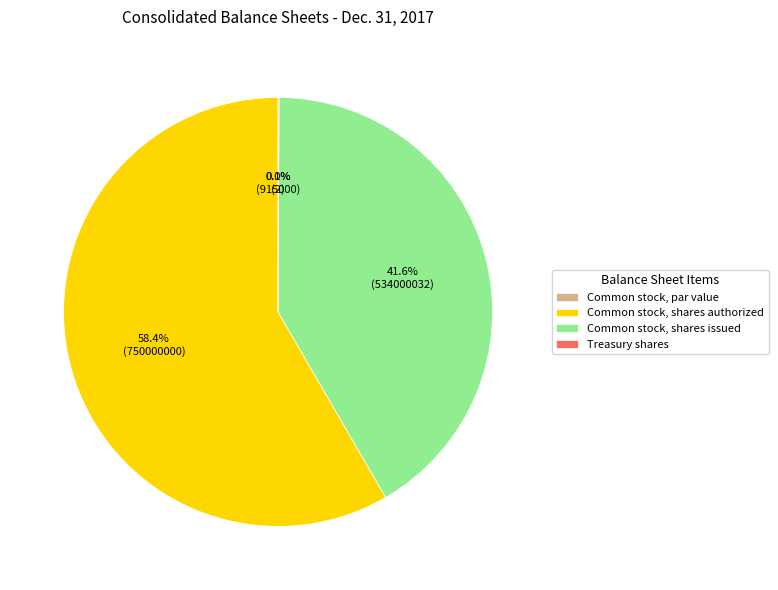

How many segments does this pie chart have?

4